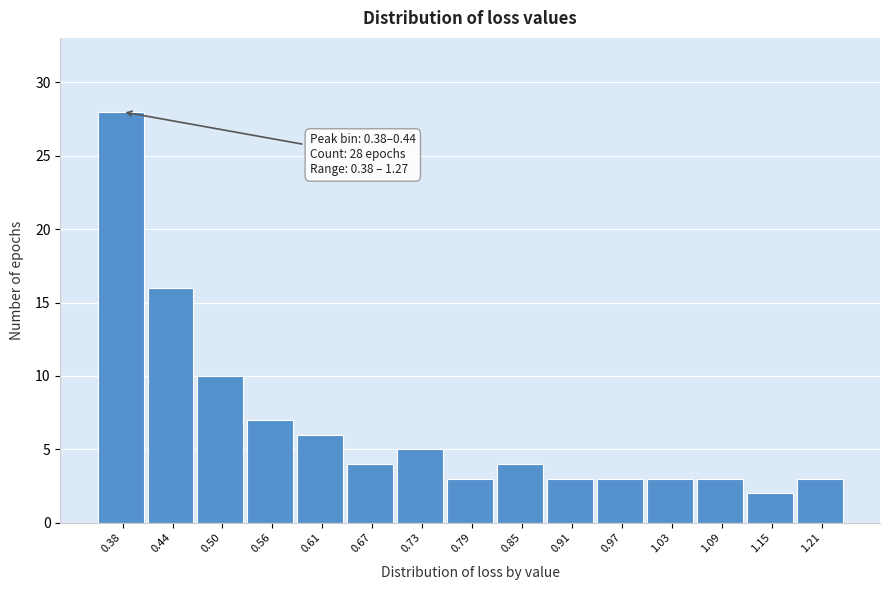

Reading left to right, extract all data points from this chart.

28	16	10	7	6	4	5	3	4	3	3	3	3	2	3